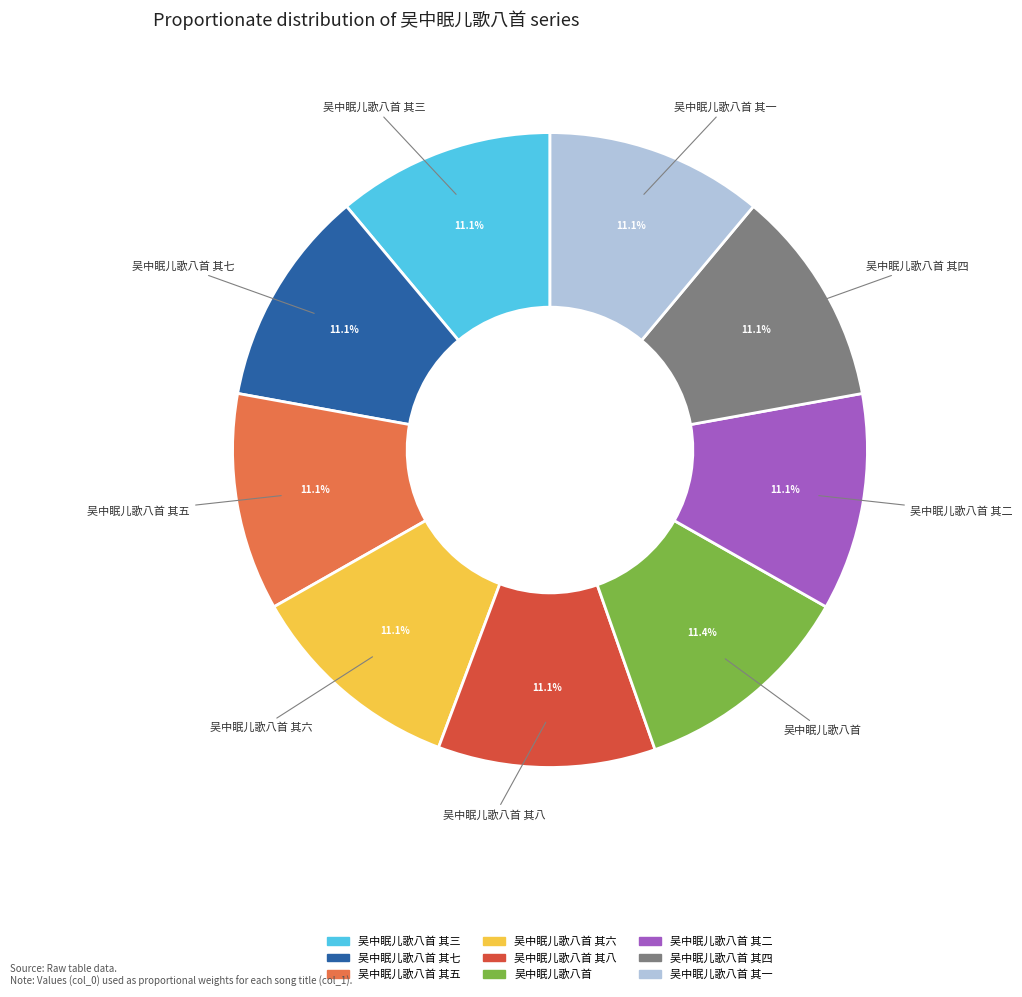

Count the number of slices in the pie.

9